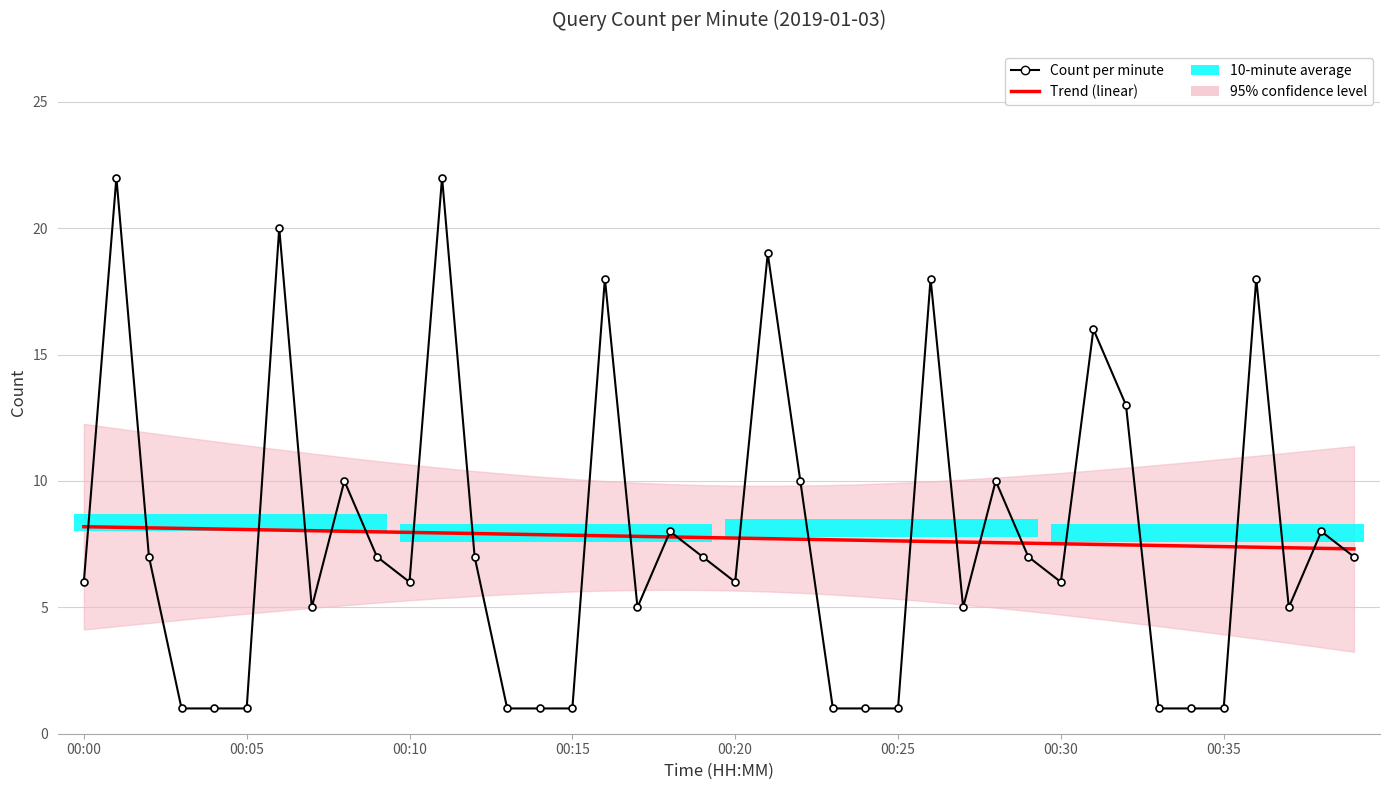

At which category does the chart reach its minimum across all series?

00:15